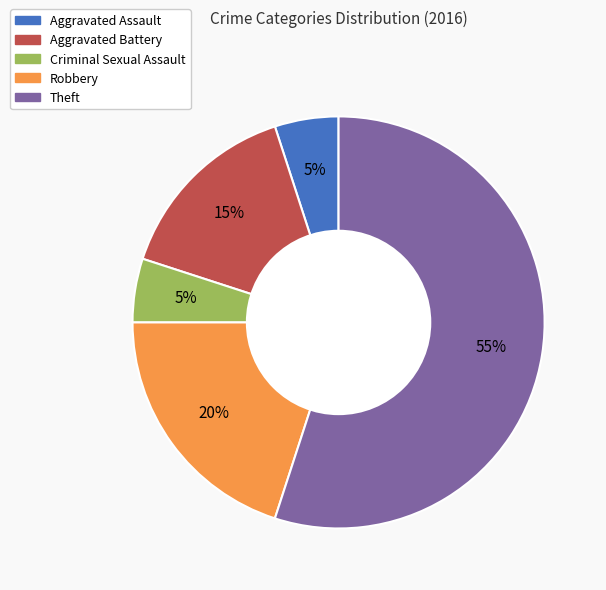

Do Aggravated Assault and Criminal Sexual Assault together represent more than half of the pie?

No